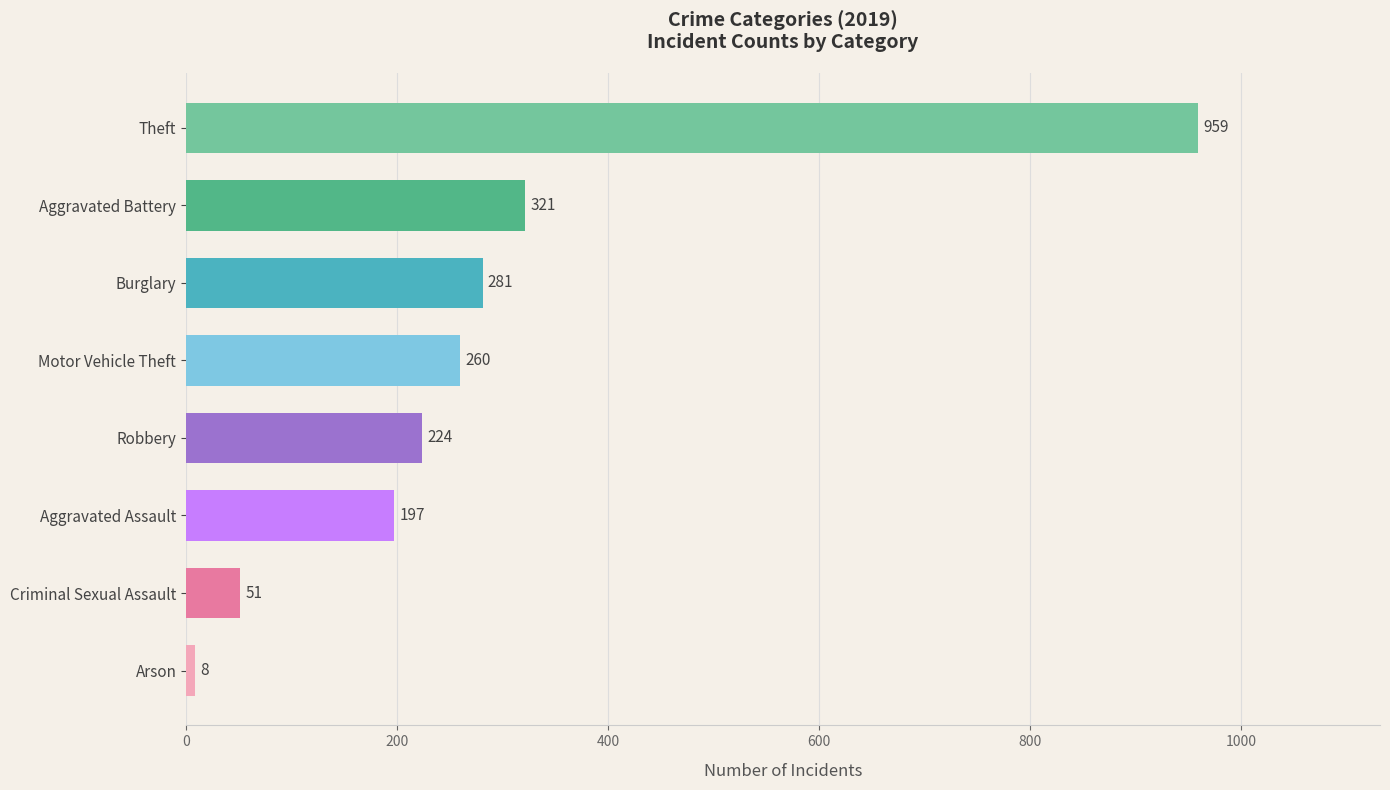

Are the bars grouped side by side (vs. stacked)?

No